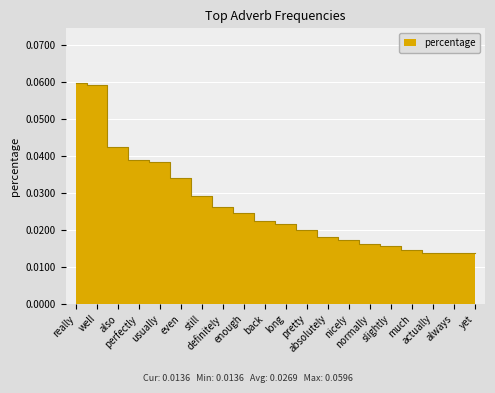

List the labels in order of value, smallest first.

yet, always, actually, much, slightly, normally, nicely, absolutely, pretty, long, back, enough, definitely, still, even, usually, perfectly, also, well, really